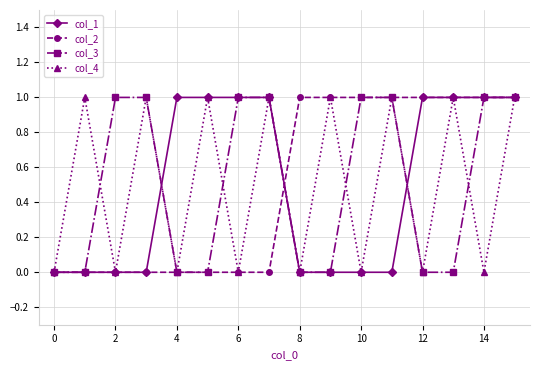

Reading left to right, transcribe all the data shown in this chart.

col_1: 0	0	0	0	1	1	1	1	0	0	0	0	1	1	1	1
col_2: 0	0	0	0	0	0	0	0	1	1	1	1	1	1	1	1
col_3: 0	0	1	1	0	0	1	1	0	0	1	1	0	0	1	1
col_4: 0	1	0	1	0	1	0	1	0	1	0	1	0	1	0	1